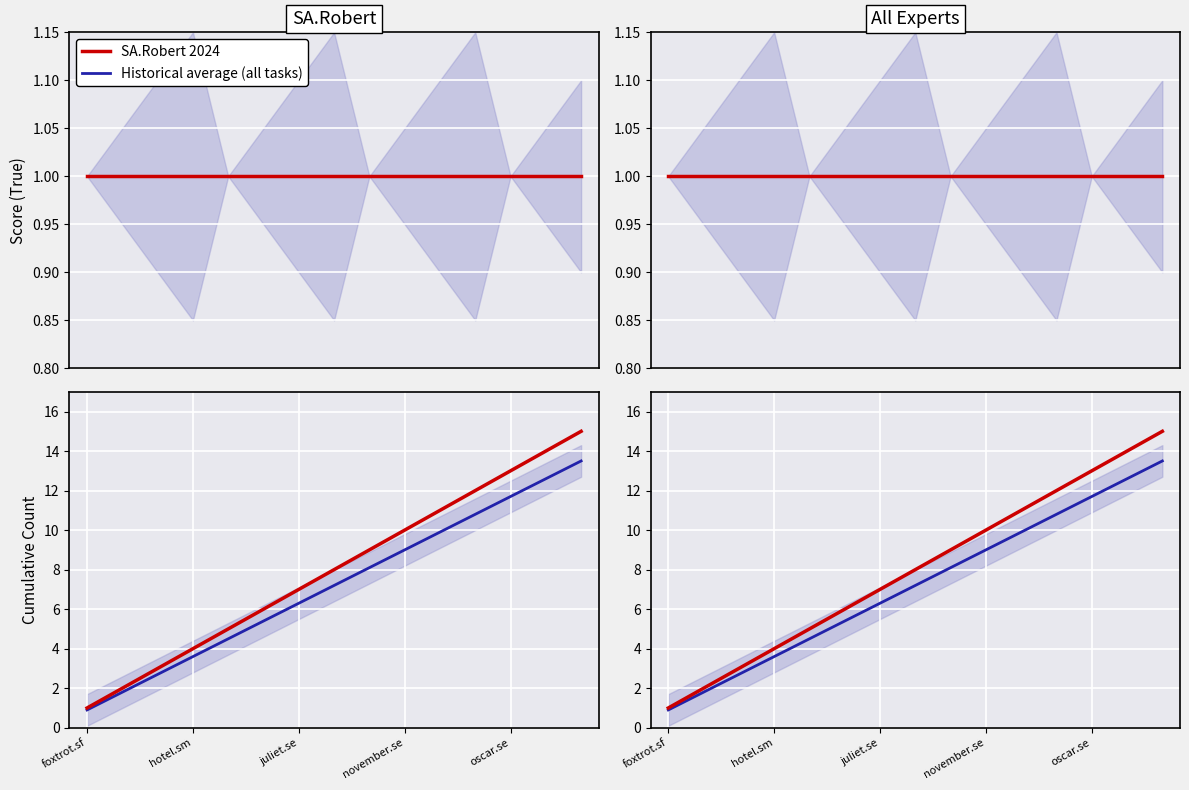

Between 8 and 11, which is larger?

11